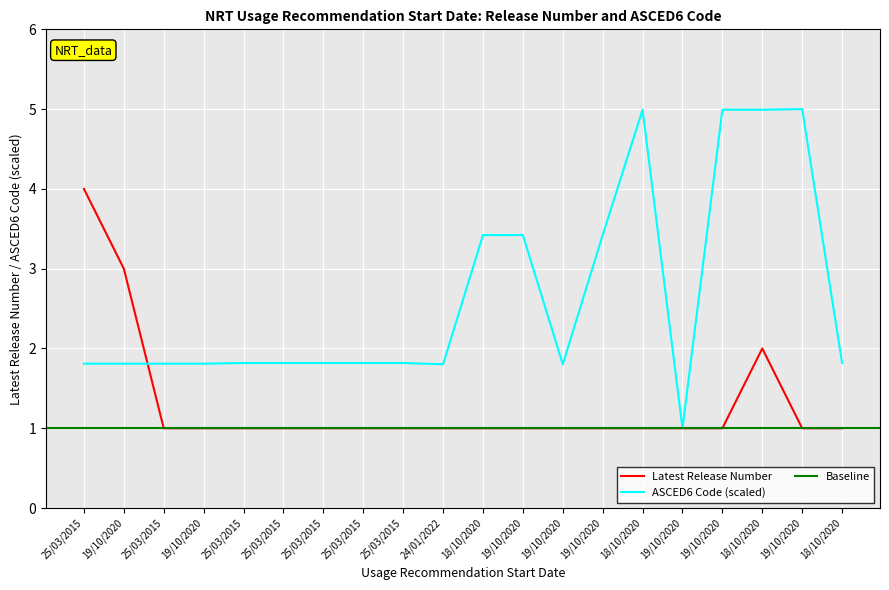

What is the label of the 5th point from the left?

25/03/2015